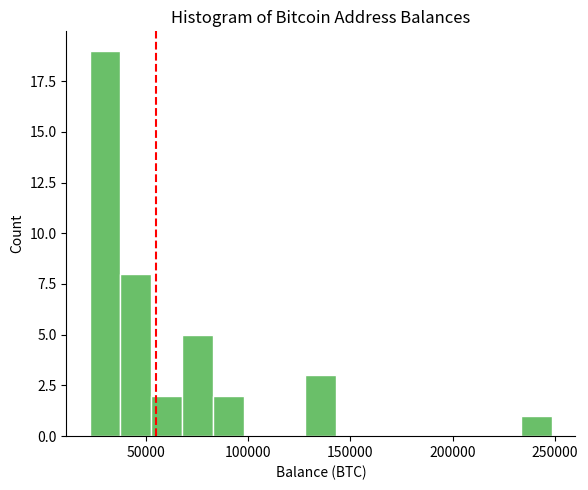

Read against the x-axis, roughly where is the centre of the tallest bar?

30000